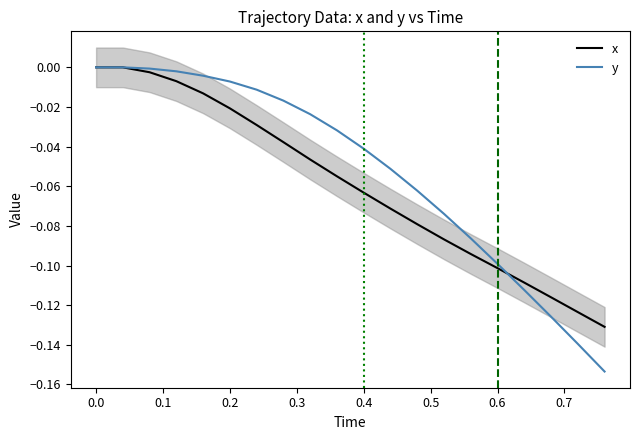

True or false: x has a value of -0.1 at 0.6.

True